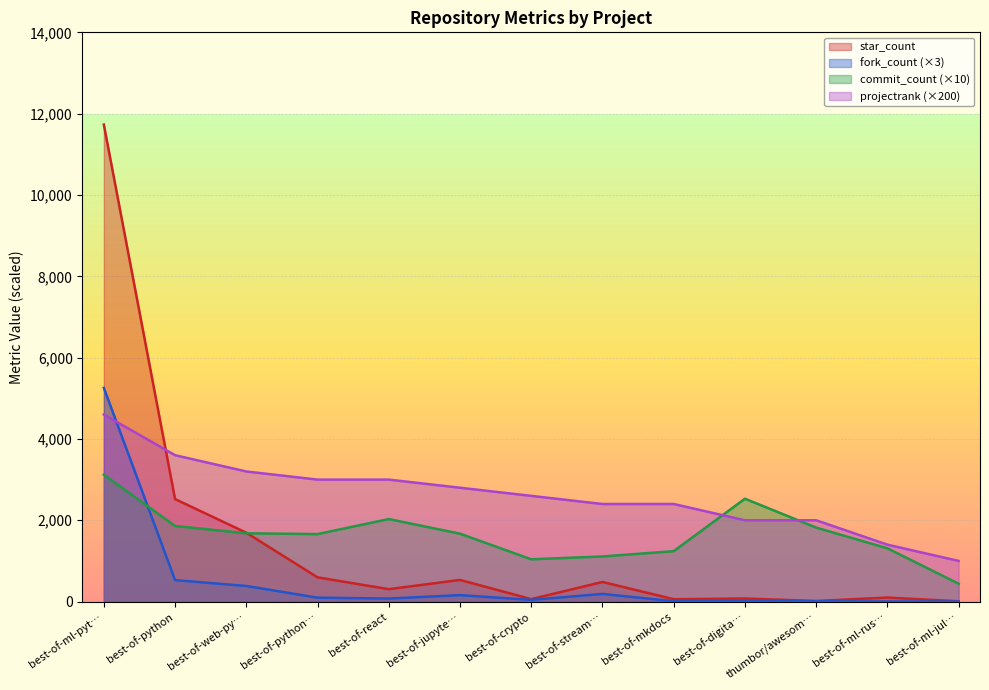

What is the value of the projectrank point at the 5th from the left?

3000